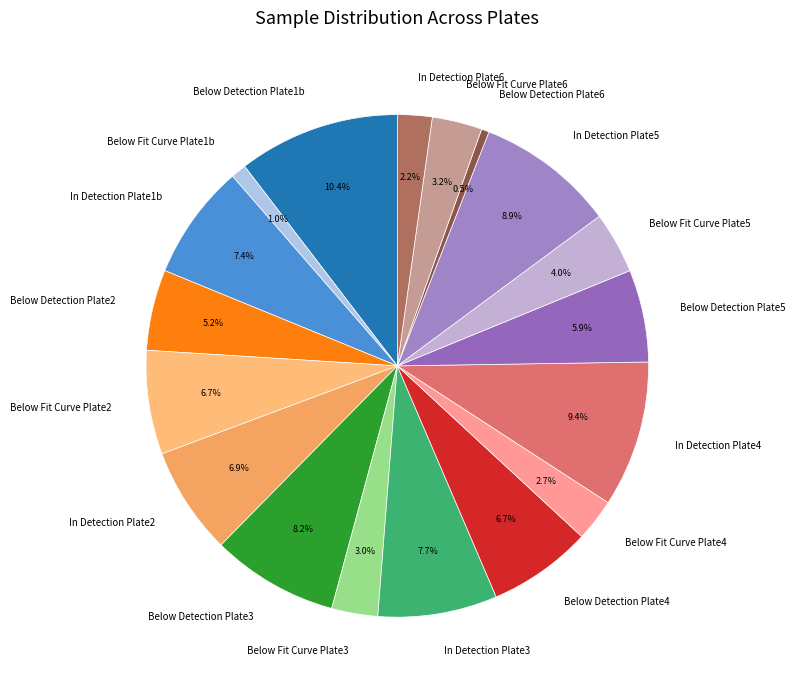

Between In Detection Plate1b and Below Fit Curve Plate1b, which is larger?

In Detection Plate1b